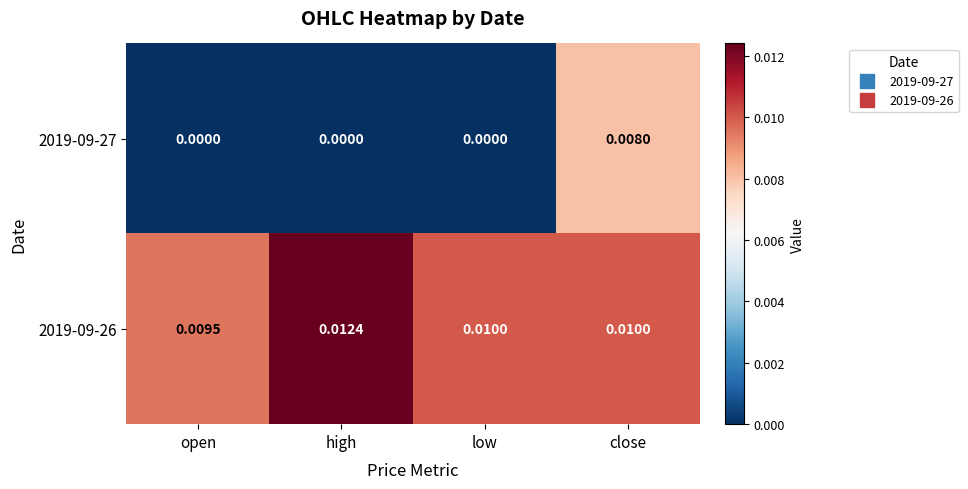

At which category is the sum across all series the highest?

close